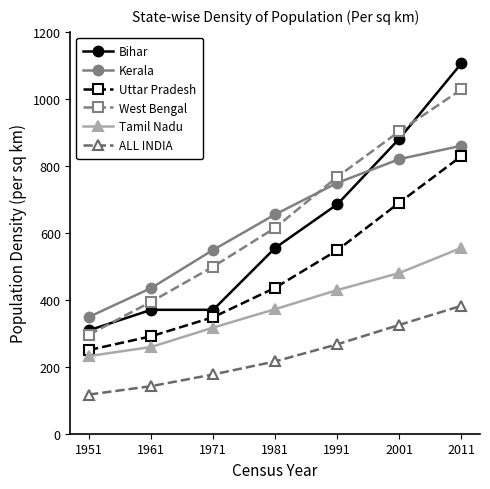

The value of ALL INDIA at 2001 is 325. True or false?

True